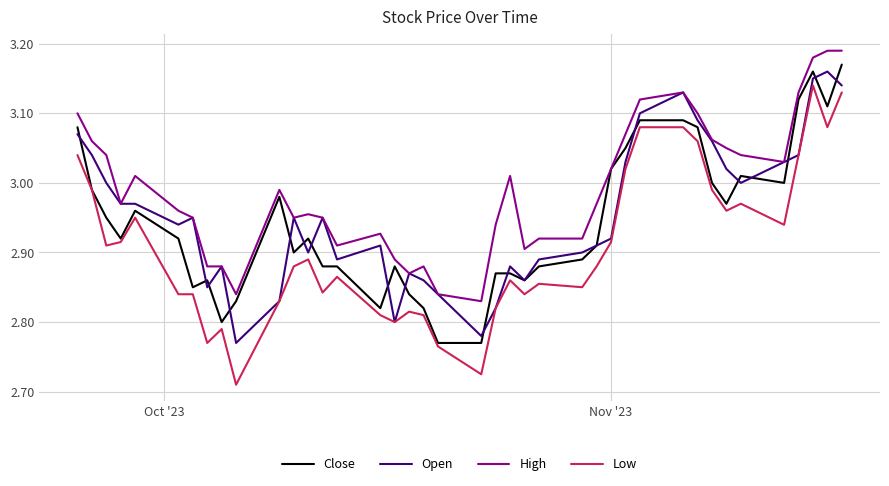

Which series has the largest total across all categories?

High